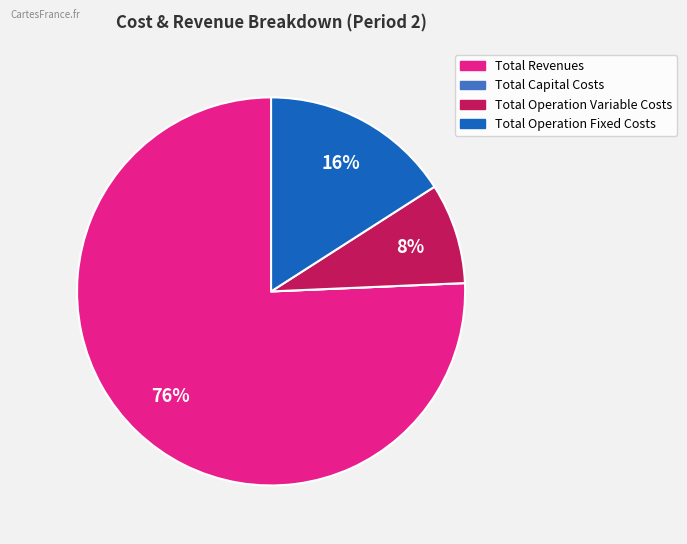

Approximately how many times larger is the value at Total Operation Variable Costs compared to Total Revenues?

0.1